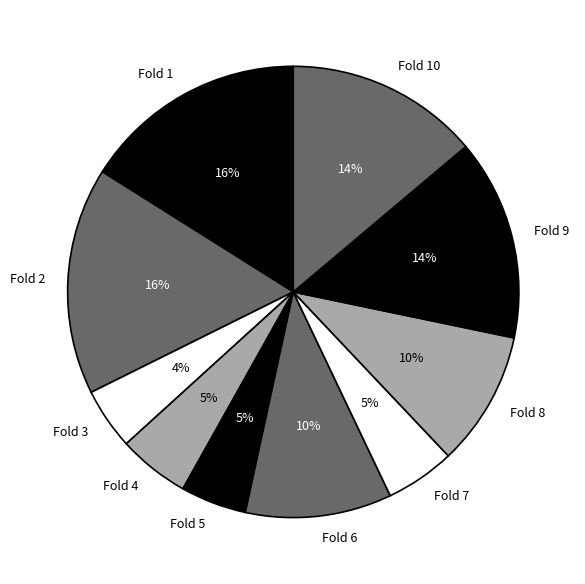

Is the sum of Fold 8 and Fold 5 greater than half?

No